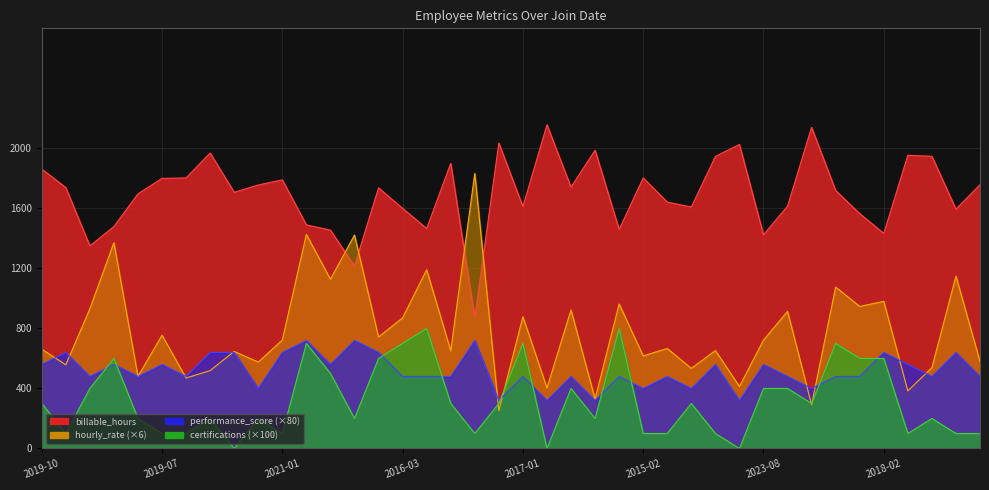

Reading left to right, transcribe all the data shown in this chart.

billable_hours: 1862.0	1739.0	1350.0	1479.0	1697.0	1800.0	1803.0	1969.0	1707.0	1756.0	1790.0	1490.0	1455.0	1216.0	1737.0	1600.0	1466.0	1900.0	873.0	2036.0	1612.0	2157.0	1741.0	1988.0	1459.0	1803.0	1642.0	1609.0	1946.0	2026.0	1424.0	1615.0	2140.0	1719.0	1565.0	1433.0	1954.0	1947.0	1595.0	1758.0
hourly_rate: 661.9	557.8	931.2	1371.8	480.4	755.2	469.4	519.1	647.0	575.8	722.9	1426.7	1127.8	1422.4	743.3	870.7	1191.0	651.6	1832.6	251.8	878.3	403.7	923.2	329.6	963.3	617.0	666.7	534.1	652.7	413.6	722.3	914.0	291.7	1075.7	946.6	980.8	383.6	538.8	1149.1	579.9
performance_score: 560.0	640.0	480.0	560.0	480.0	560.0	480.0	640.0	640.0	400.0	640.0	720.0	560.0	720.0	640.0	480.0	480.0	480.0	720.0	320.0	480.0	320.0	480.0	320.0	480.0	400.0	480.0	400.0	560.0	320.0	560.0	480.0	400.0	480.0	480.0	640.0	560.0	480.0	640.0	480.0
certifications: 300.0	100.0	400.0	600.0	200.0	100.0	100.0	200.0	0.0	200.0	100.0	700.0	500.0	200.0	600.0	700.0	800.0	300.0	100.0	300.0	700.0	0.0	400.0	200.0	800.0	100.0	100.0	300.0	100.0	0.0	400.0	400.0	300.0	700.0	600.0	600.0	100.0	200.0	100.0	100.0